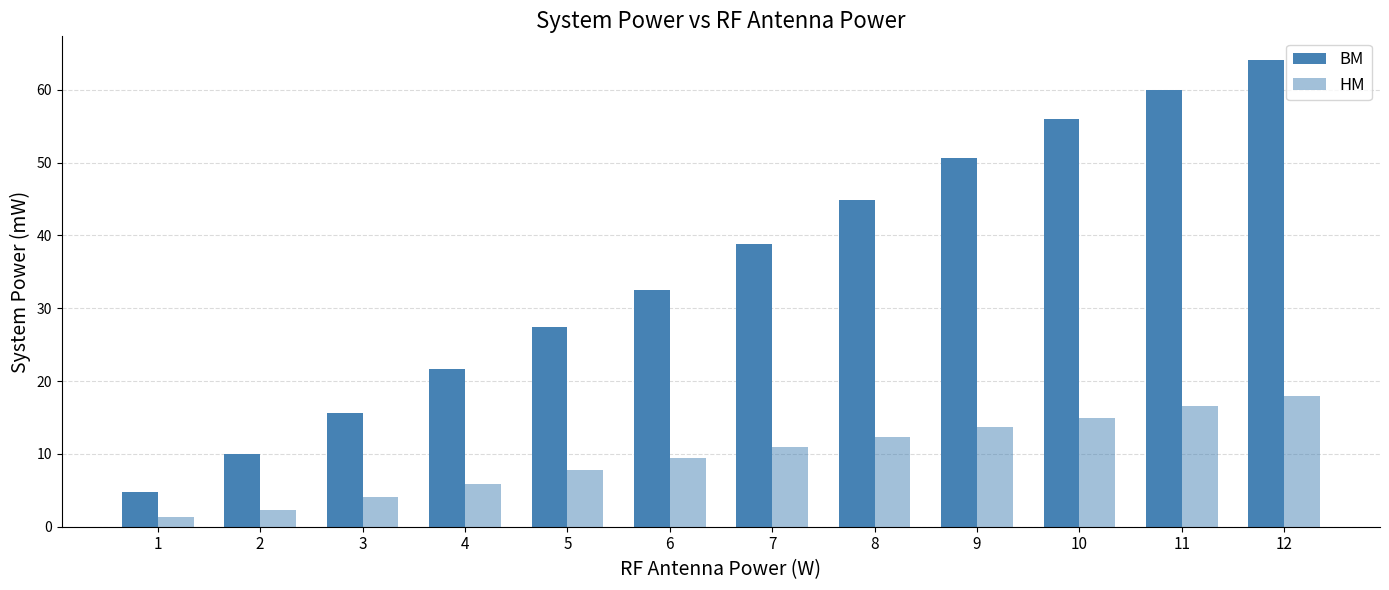

Is the value of HM at 3 greater than the value of BM at 9?

No